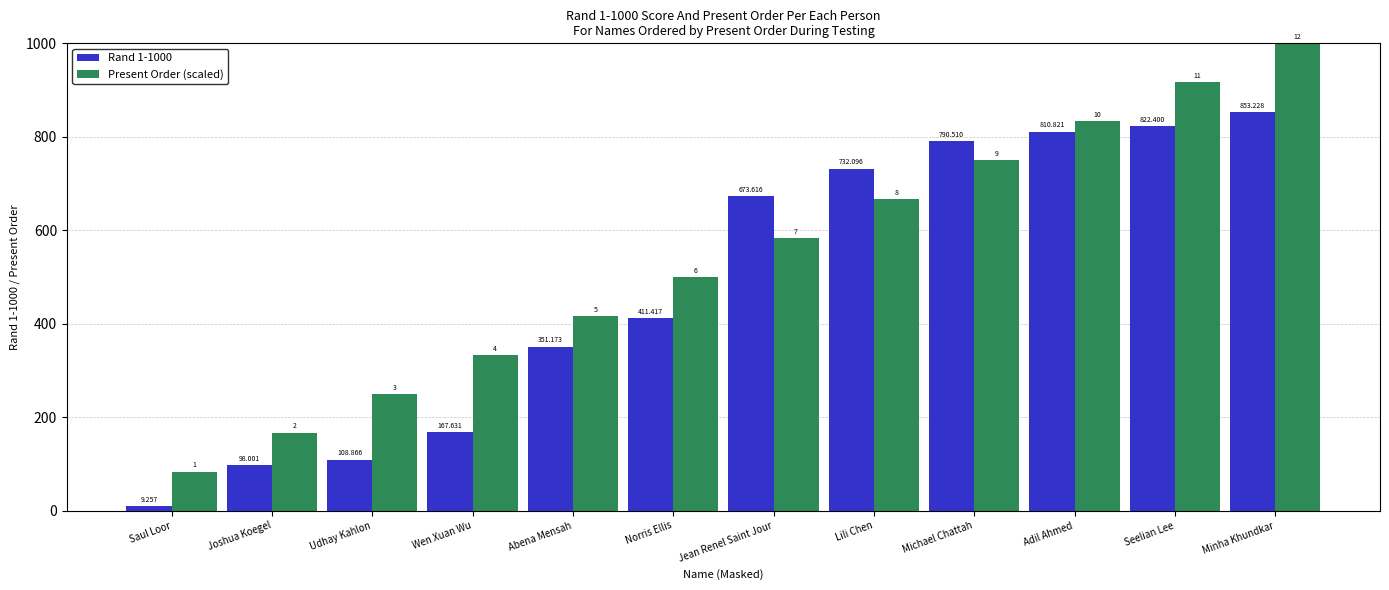

What is the difference between the Rand 1-1000 values at Adil Ahmed and Seelian Lee?

11.6